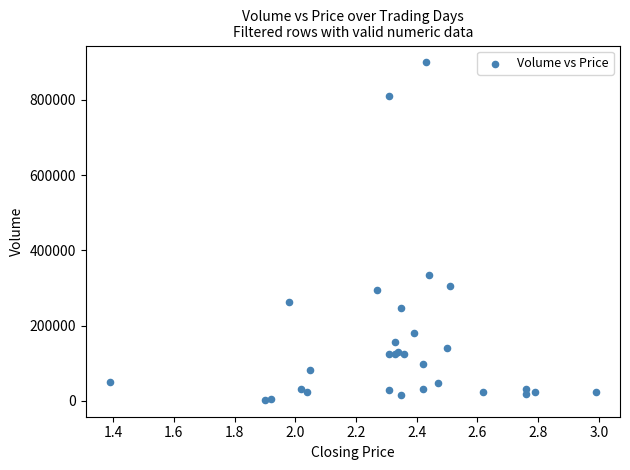

What Y value in the scatter plot is closest to 451000?

334000